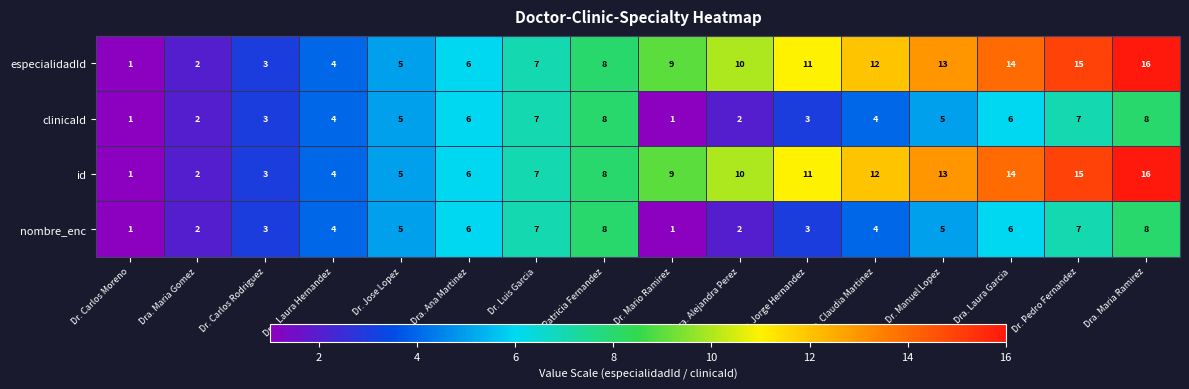

What is the difference between the maximum and minimum values in the nombre_enc series?

7